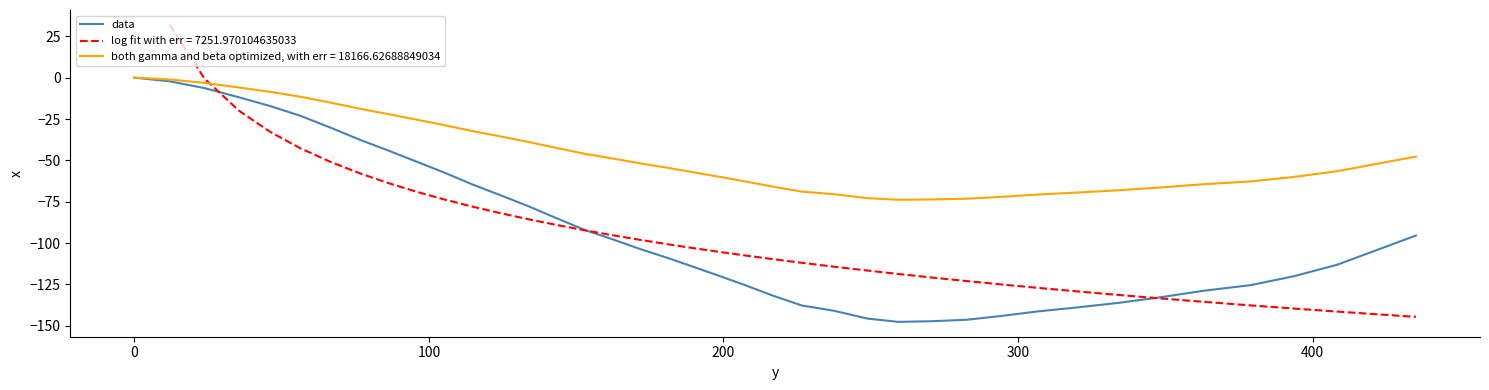

What is the minimum value for both gamma and beta optimized, with err = 18166.62688849034?

-73.8